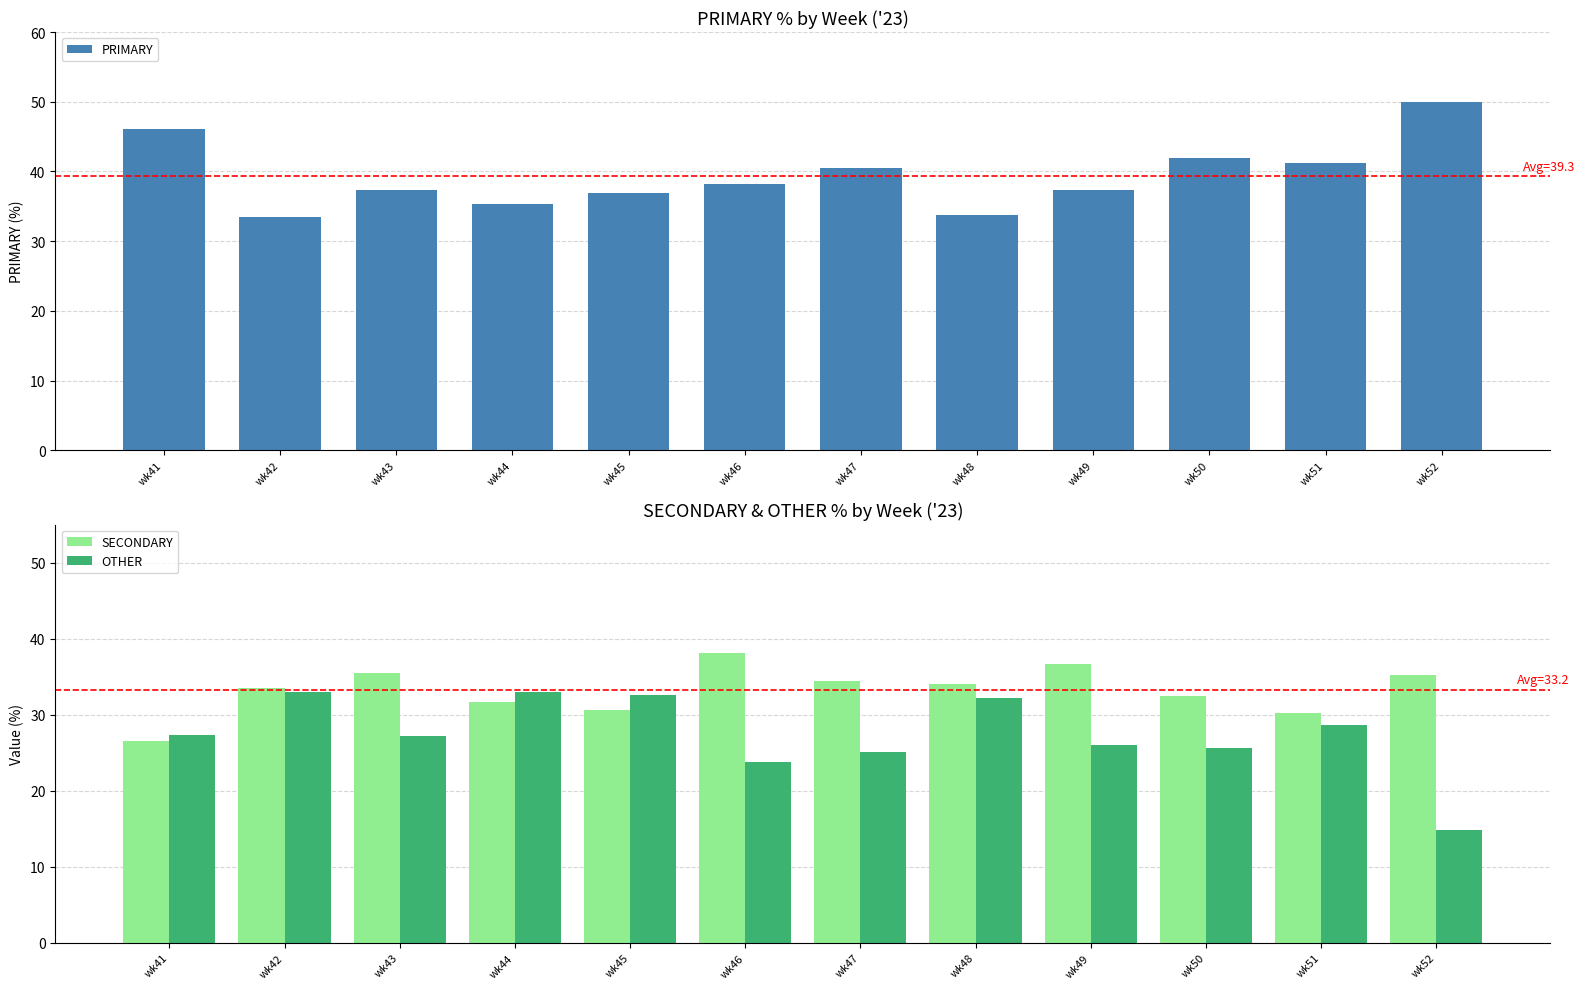

What is the sum of all SECONDARY values?

398.9